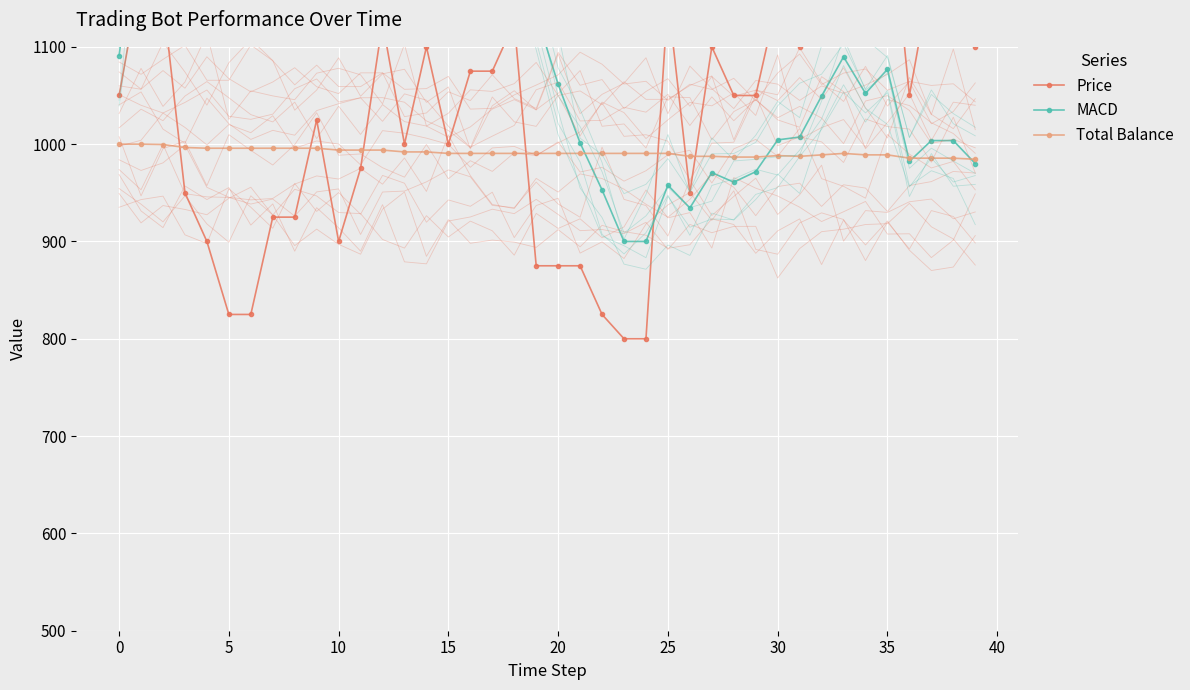

True or false: MACD has a value of 1417.0 at 22.

False